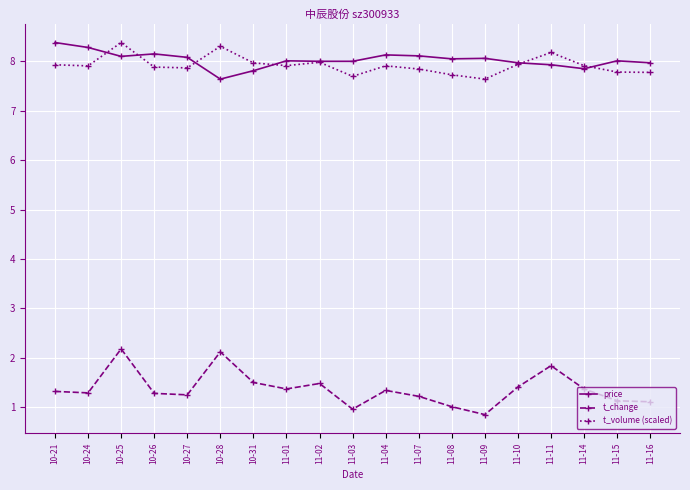

Which series ends up on top after the final intersection of t_volume (scaled) and price?

price